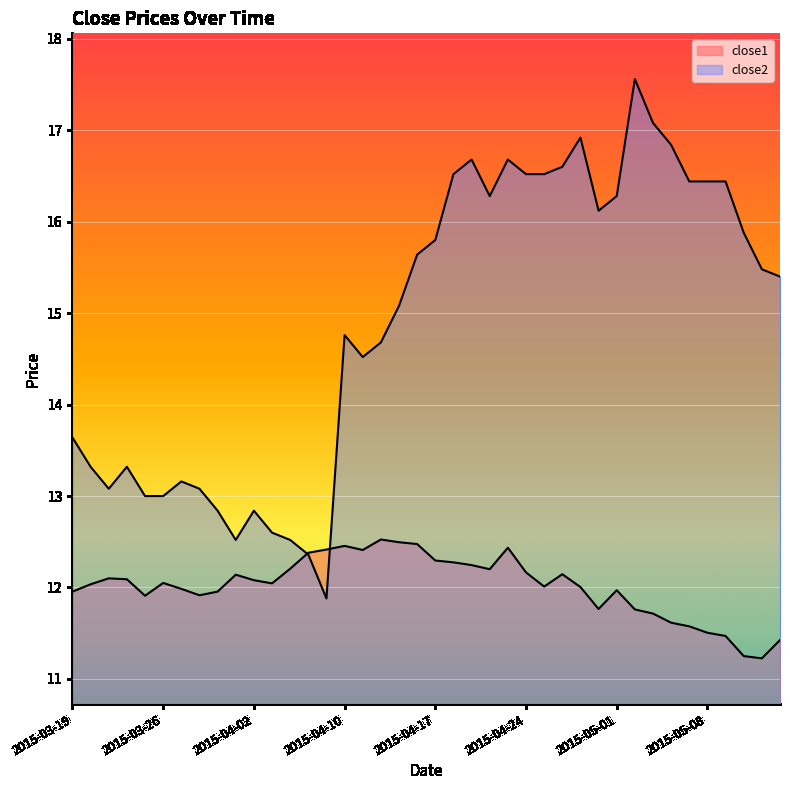

How many data points does each series have?

40